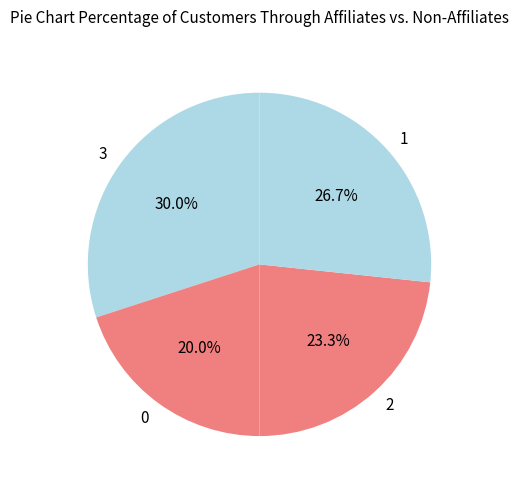

Approximately how many times larger is the value at 3 compared to 1?

1.1